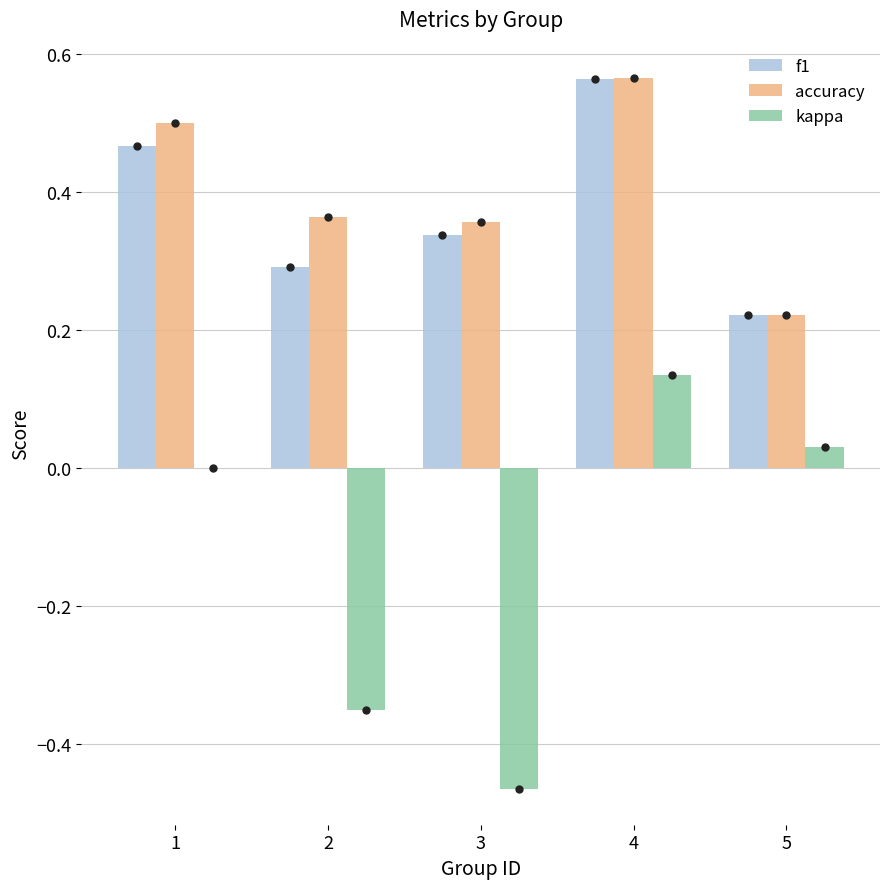

What is the sum of all f1 values?

1.9